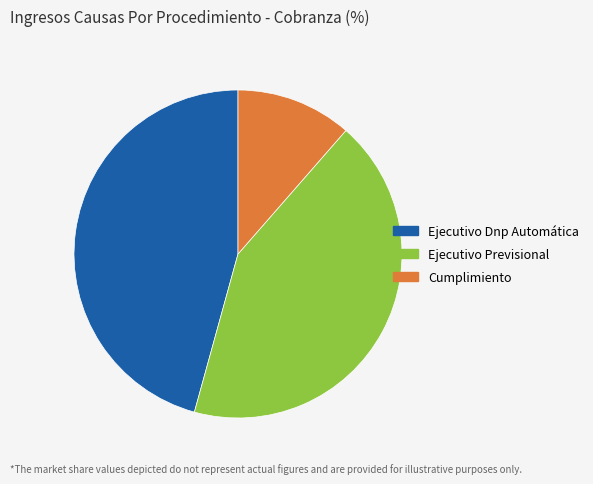

The Cumplimiento slice represents 11% of the pie. True or false?

True